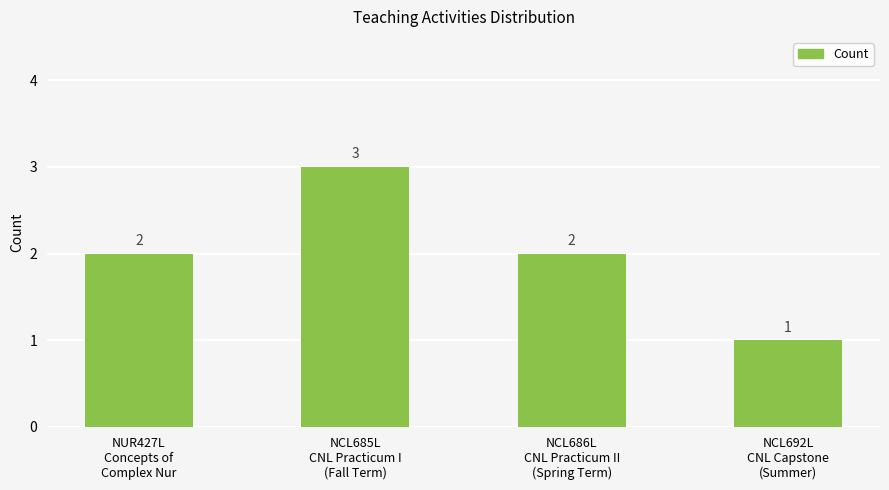

How many series are shown in this chart?

1